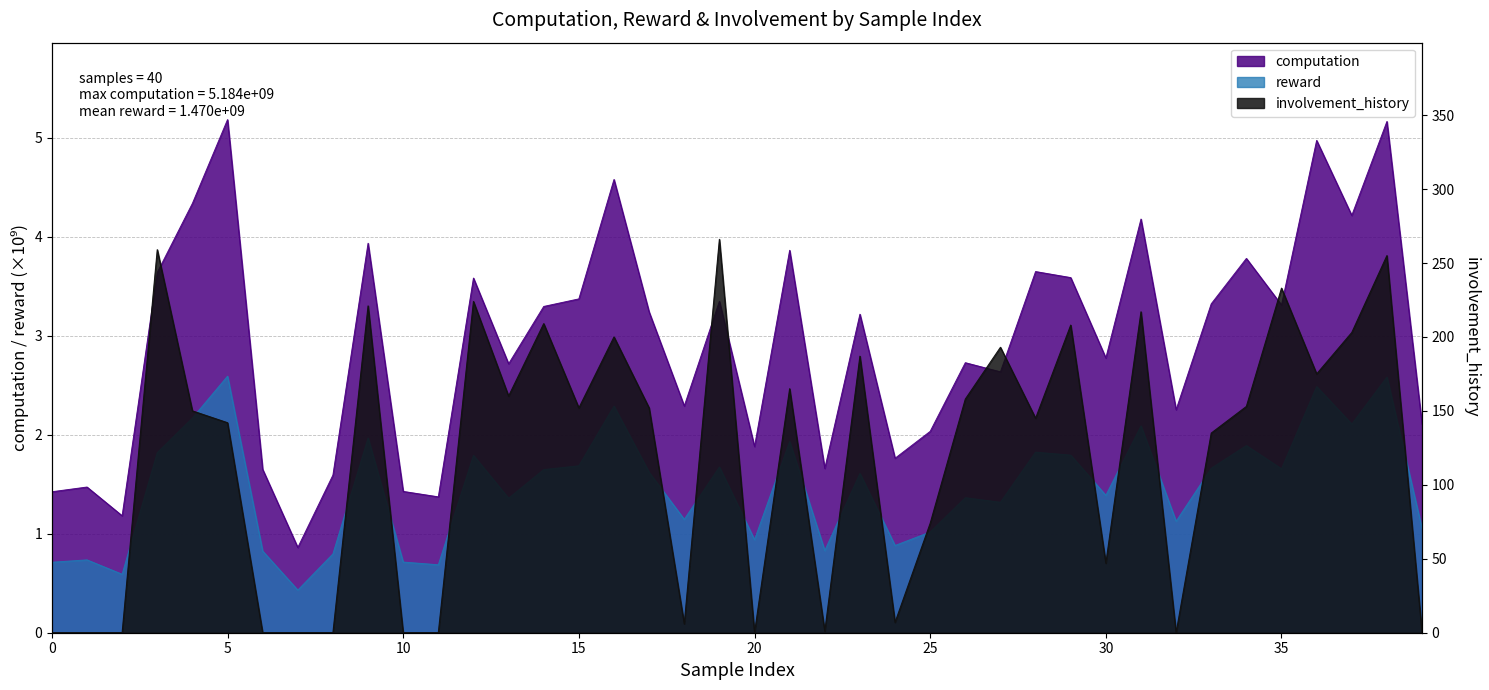

What is the difference between the highest and lowest values at 0?

1.4